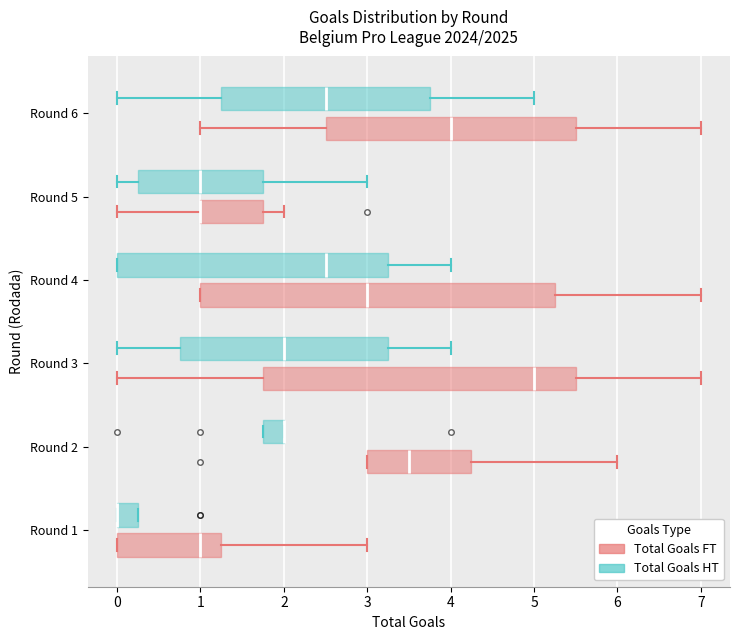

Reading bottom to top, transcribe this box plot: for each box, give where its median line is, the range the box spans, and where its two whiskers end, as read against the x-axis. The values are not printed on the chart, so give them approximately, as read against the axis.

Round 1 (Total Goals FT): median 1.0, box 0.0 to 1.3, whiskers 0.0 to 3.0
Round 1 (Total Goals HT): median 0.0 (drawn on the box's left edge), box 0.0 to 0.3, whiskers 0.0 to 0.3
Round 2 (Total Goals FT): median 3.5, box 3.0 to 4.3, whiskers 3.0 to 6.0
Round 2 (Total Goals HT): median 2.0 (drawn on the box's right edge), box 1.8 to 2.0, whiskers 1.8 to 2.0
Round 3 (Total Goals FT): median 5.0, box 1.8 to 5.5, whiskers 0.0 to 7.0
Round 3 (Total Goals HT): median 2.0, box 0.8 to 3.3, whiskers 0.0 to 4.0
Round 4 (Total Goals FT): median 3.0, box 1.0 to 5.3, whiskers 1.0 to 7.0
Round 4 (Total Goals HT): median 2.5, box 0.0 to 3.3, whiskers 0.0 to 4.0
Round 5 (Total Goals FT): median 1.0 (drawn on the box's left edge), box 1.0 to 1.8, whiskers 0.0 to 2.0
Round 5 (Total Goals HT): median 1.0, box 0.3 to 1.8, whiskers 0.0 to 3.0
Round 6 (Total Goals FT): median 4.0, box 2.5 to 5.5, whiskers 1.0 to 7.0
Round 6 (Total Goals HT): median 2.5, box 1.3 to 3.8, whiskers 0.0 to 5.0